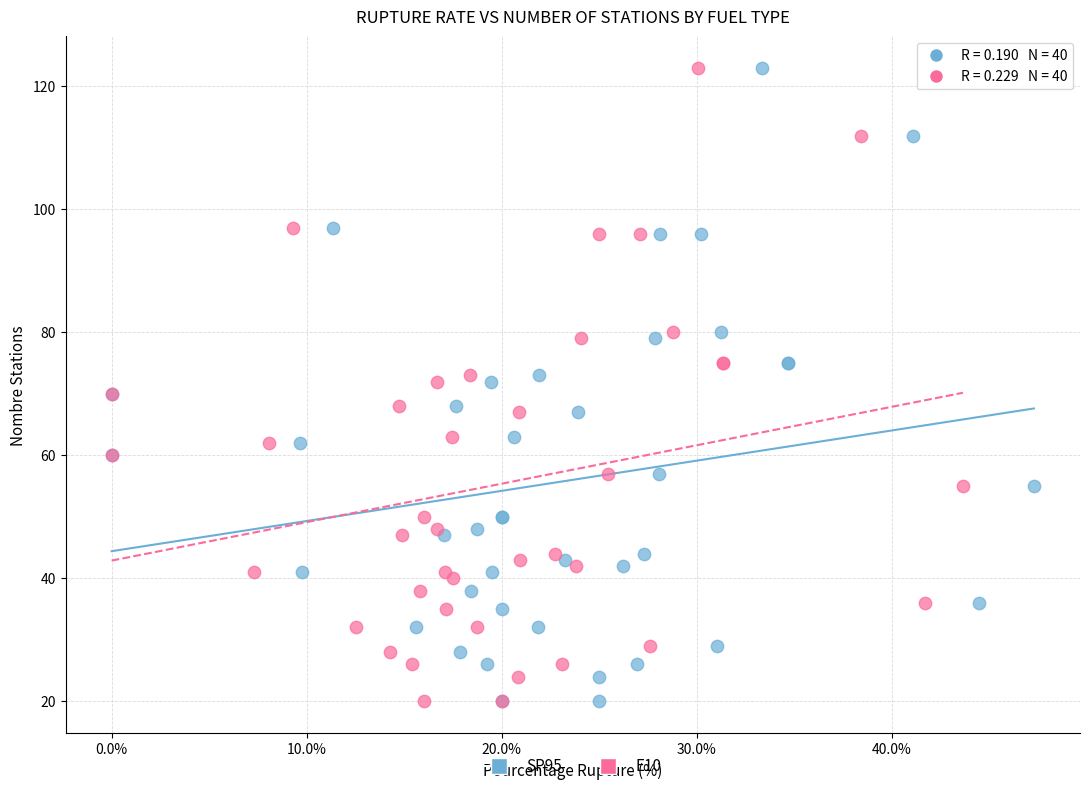

What are all the series names shown in the legend?

SP95, E10